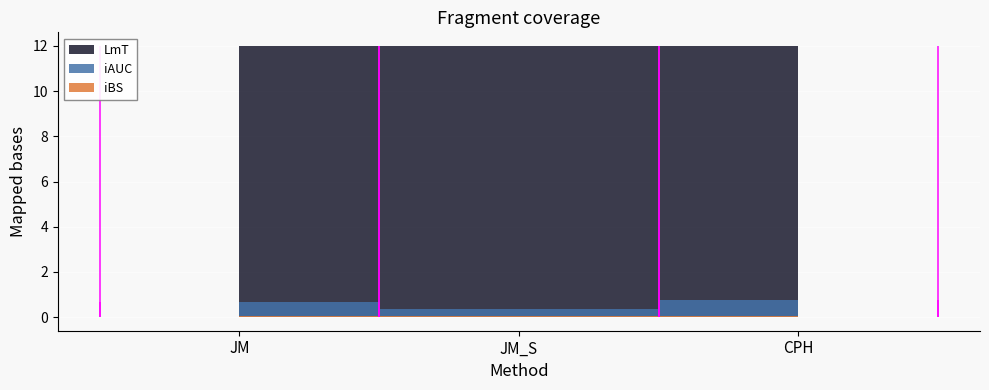

What is the minimum value shown in the chart?

0.1